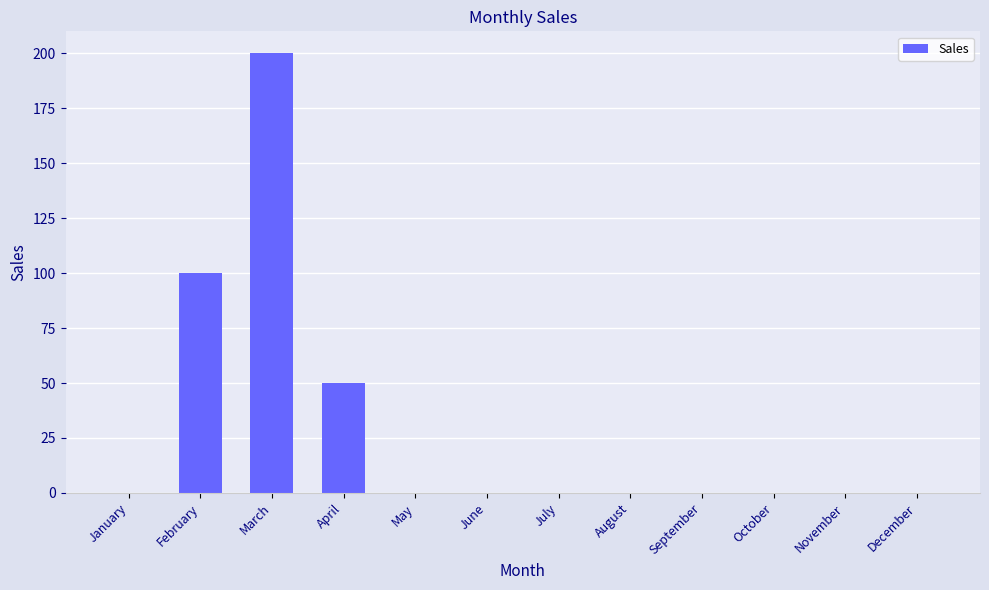

Between February and May, which is larger?

February